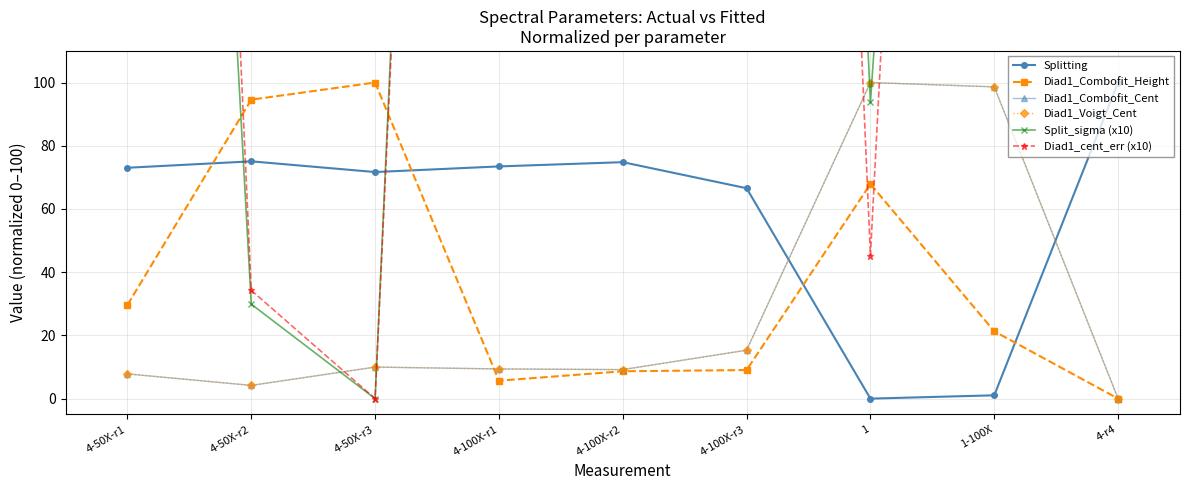

What are all the series names shown in the legend?

Splitting, Diad1_Combofit_Height, Diad1_Combofit_Cent, Diad1_Voigt_Cent, Split_sigma (x10), Diad1_cent_err (x10)